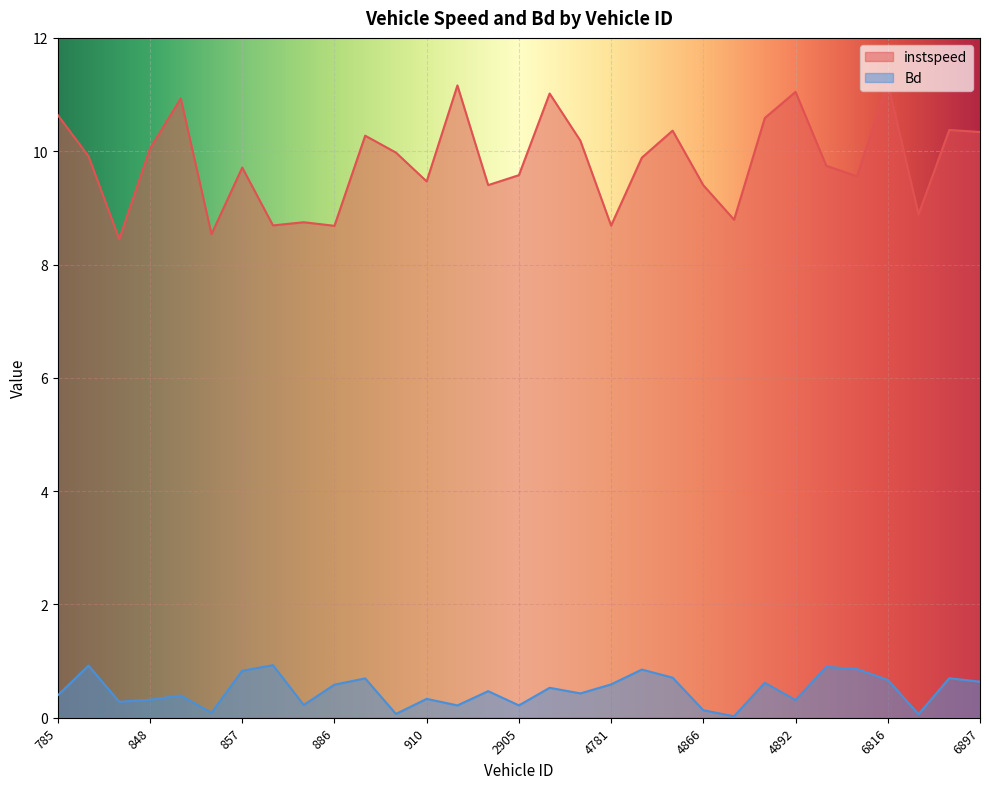

How many lines are shown in the chart?

2